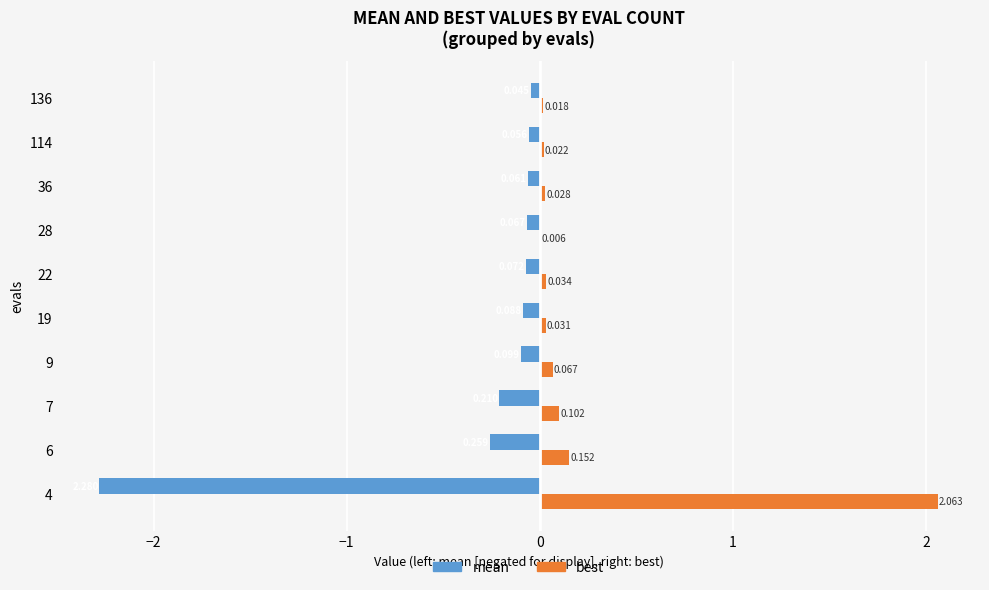

Which series has the largest total across all categories?

best